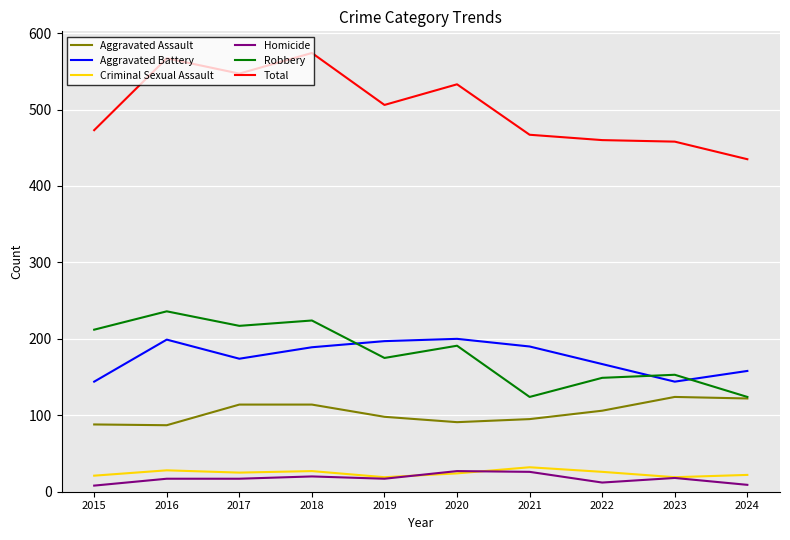

Where does the Total series first go above 506?

2016